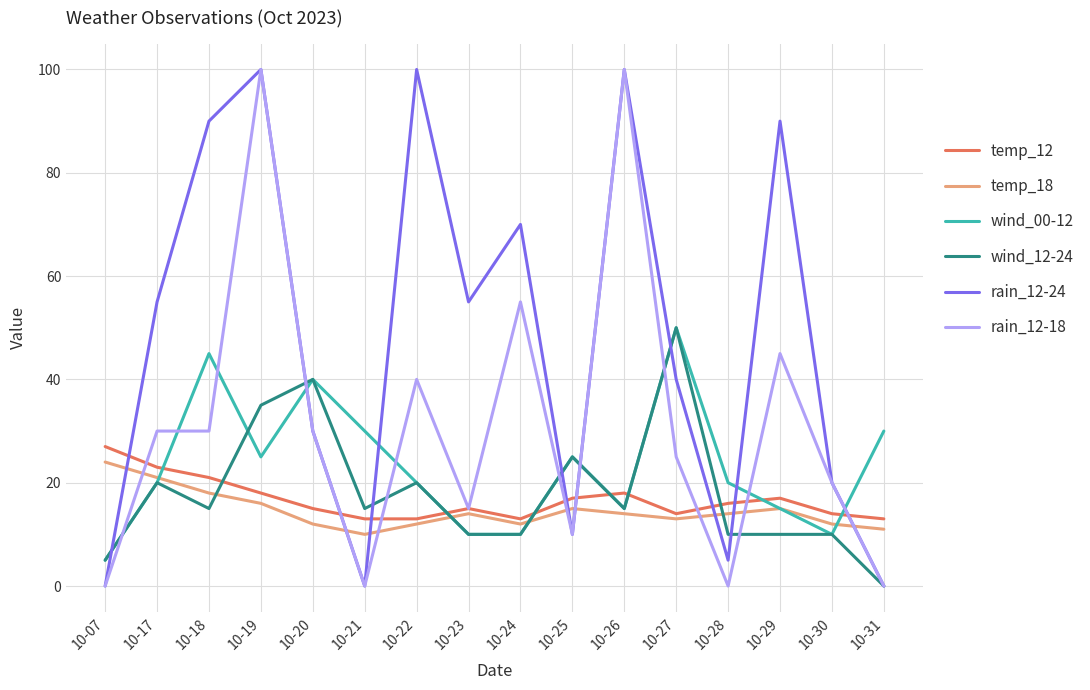

Between which two adjacent categories do wind_12-24 and temp_12 first intersect?

10-18 and 10-19